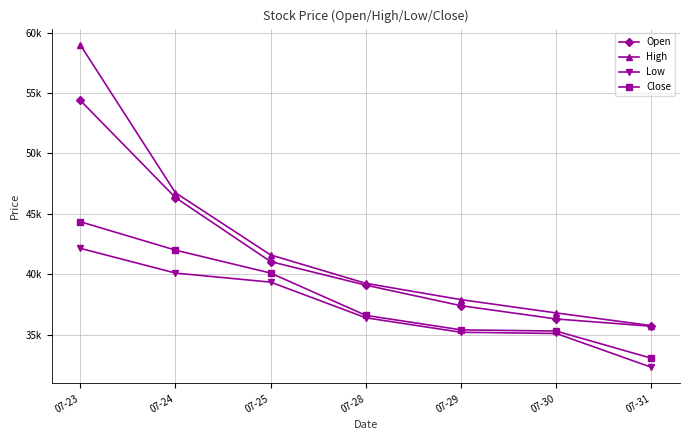

Which label corresponds to the smallest value in the chart?

07-31